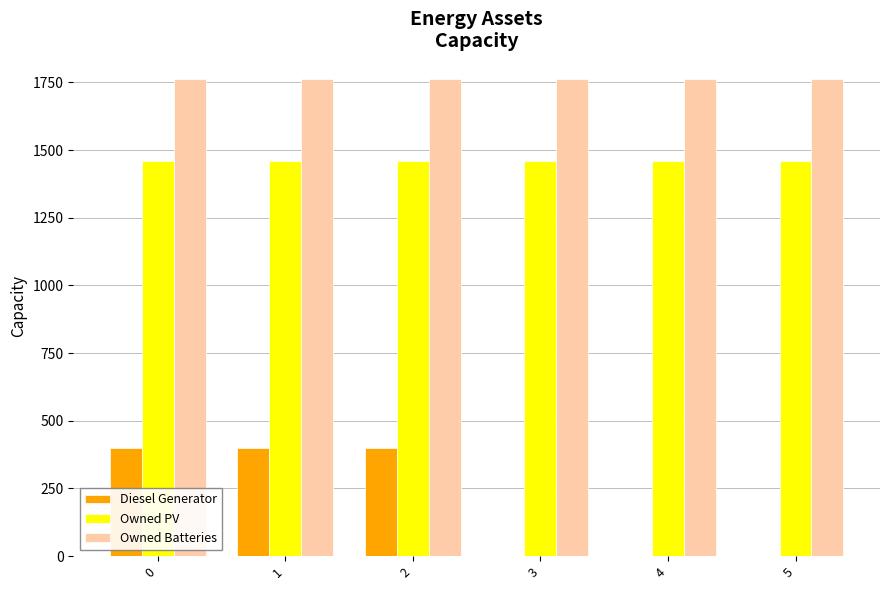

Which series has the largest total across all categories?

Owned Batteries